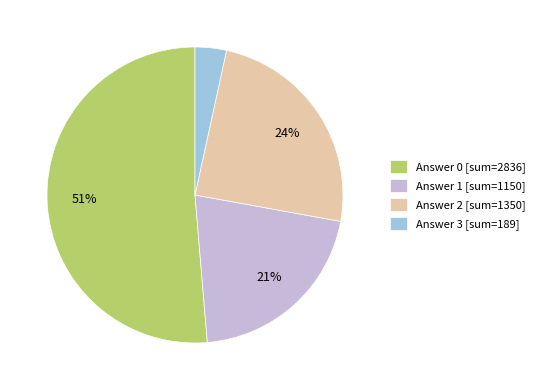

Which has a higher value, Answer 2 [sum=1350] or Answer 3 [sum=189]?

Answer 2 [sum=1350]